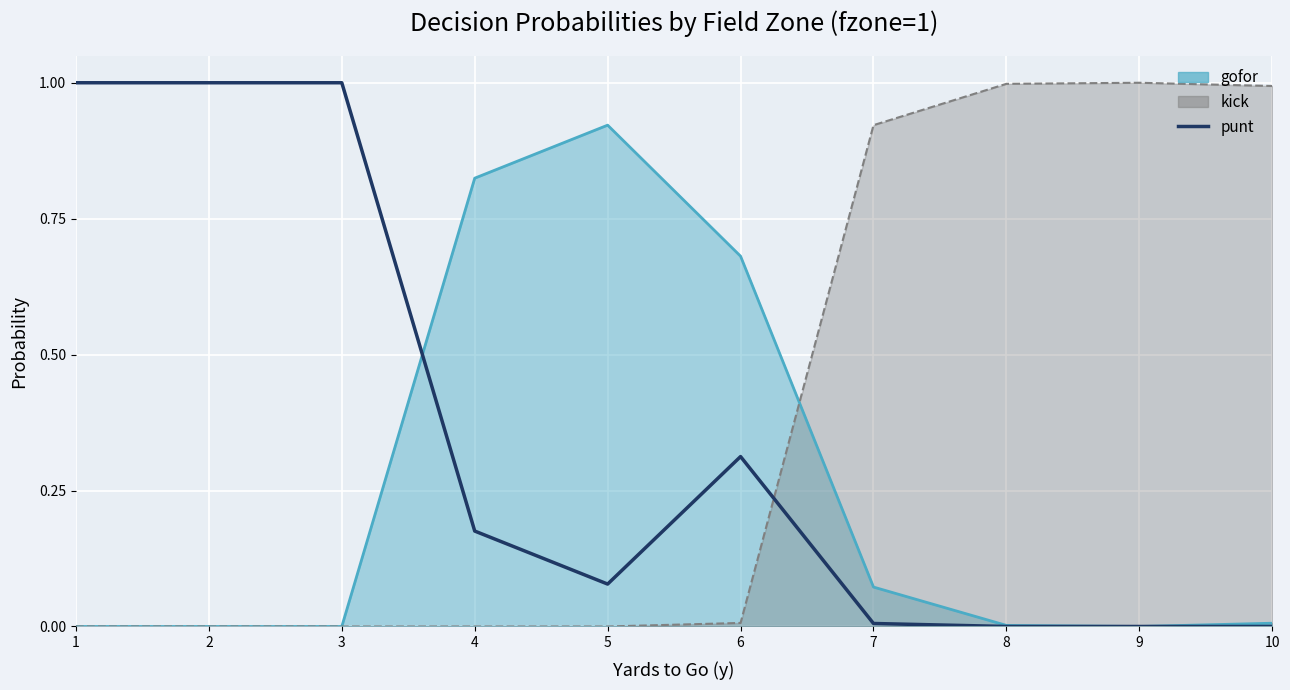

What is the maximum value shown in the chart?

1.0